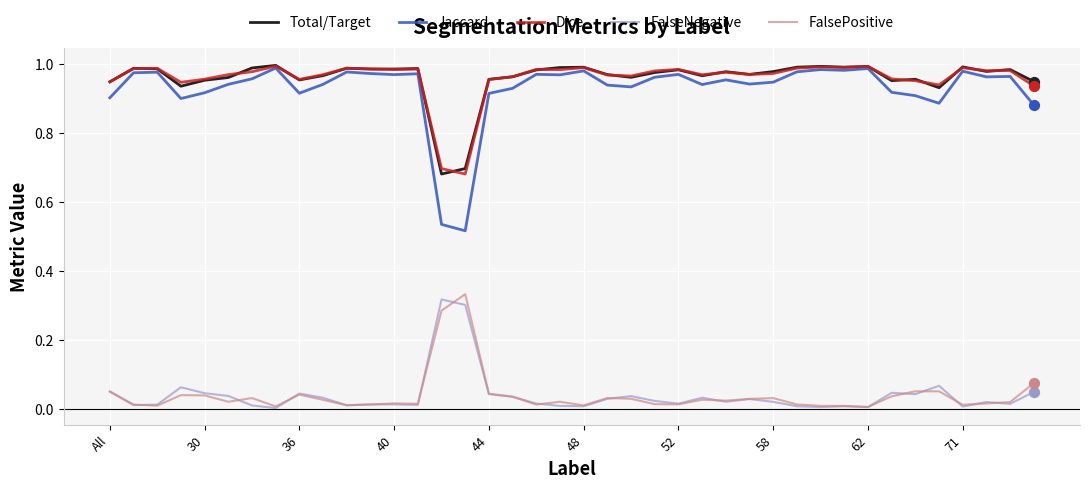

Which series has the widest spread of values?

Jaccard